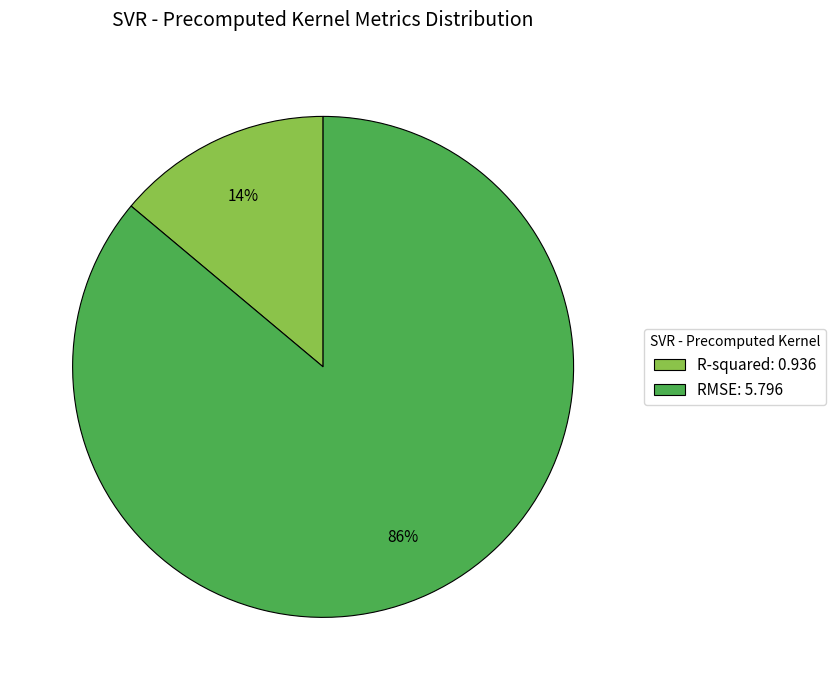

Which slice is the largest?

RMSE